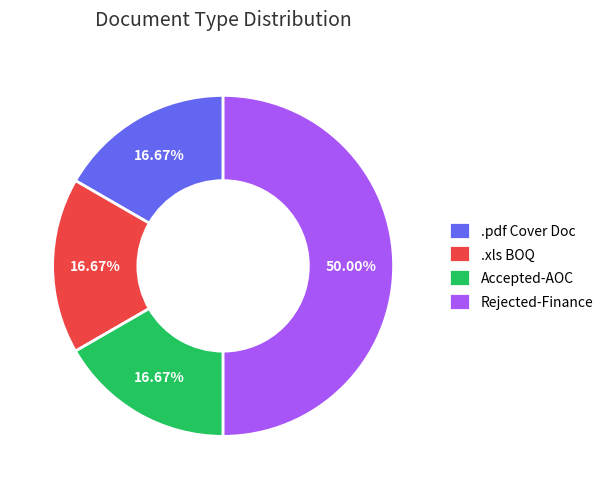

Combined, do Accepted-AOC and .xls BOQ account for over 50%?

No